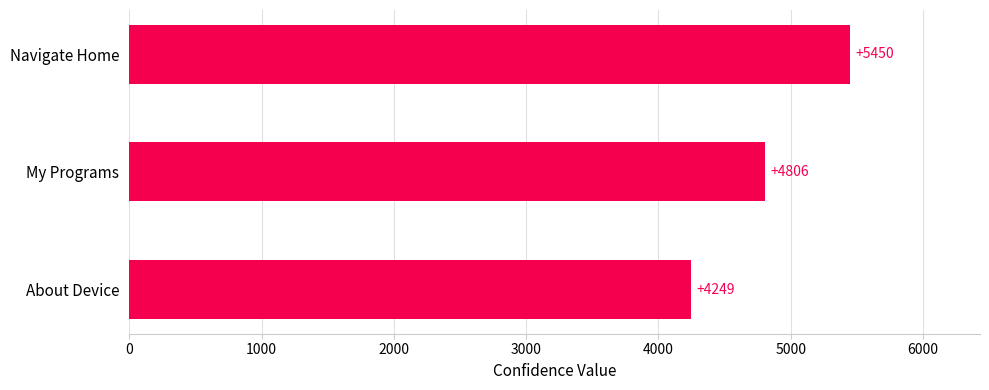

How many values are between 4249 and 5450?

3